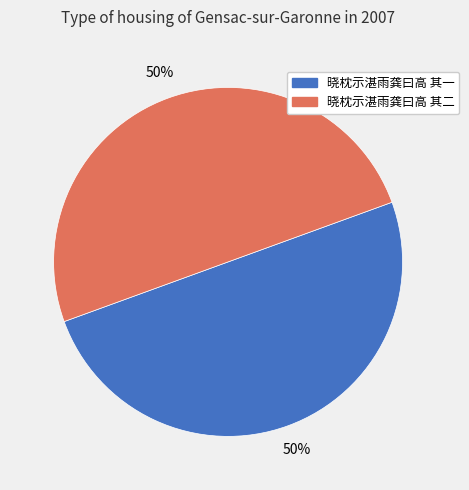

Is the sum of 晓枕示湛雨龚曰高 其一 and 晓枕示湛雨龚曰高 其二 greater than half?

Yes